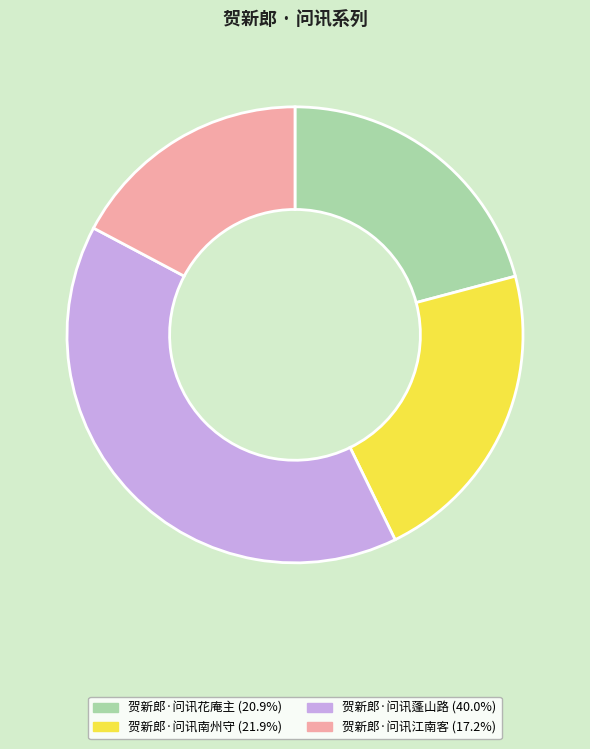

Which category has the smallest portion of the pie?

贺新郎·问讯江南客